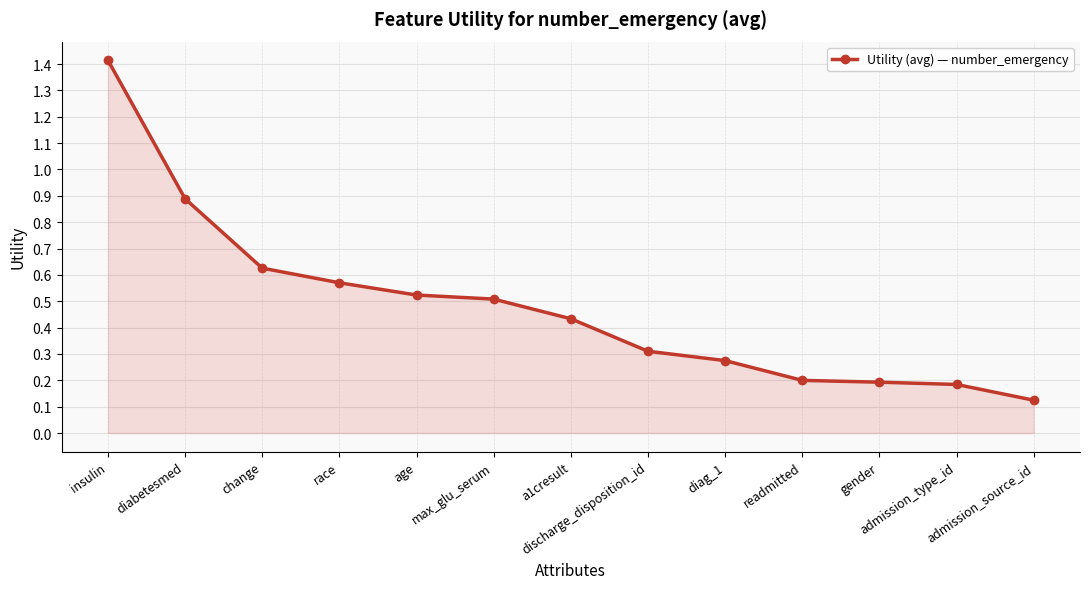

What is the difference between the maximum and minimum values?

1.3